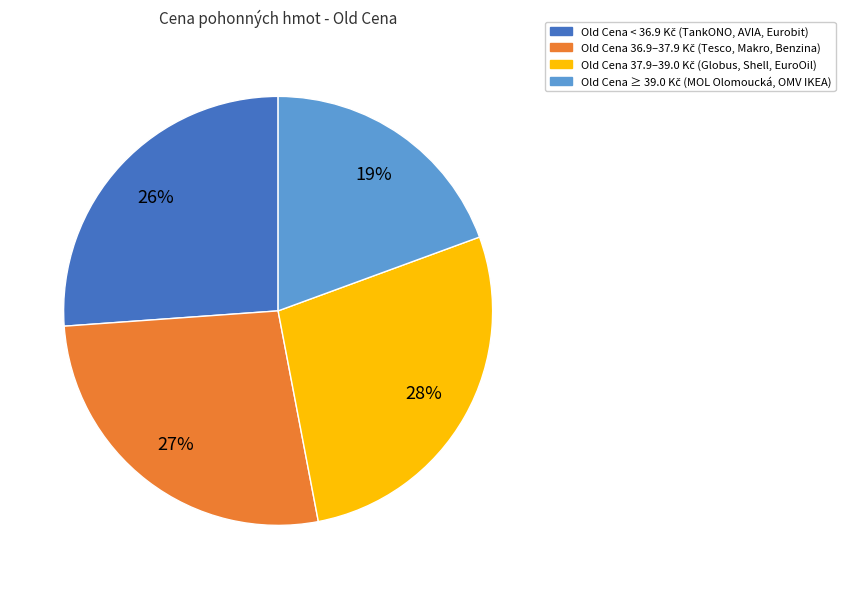

To the nearest percent, what is the average slice percentage?

25%